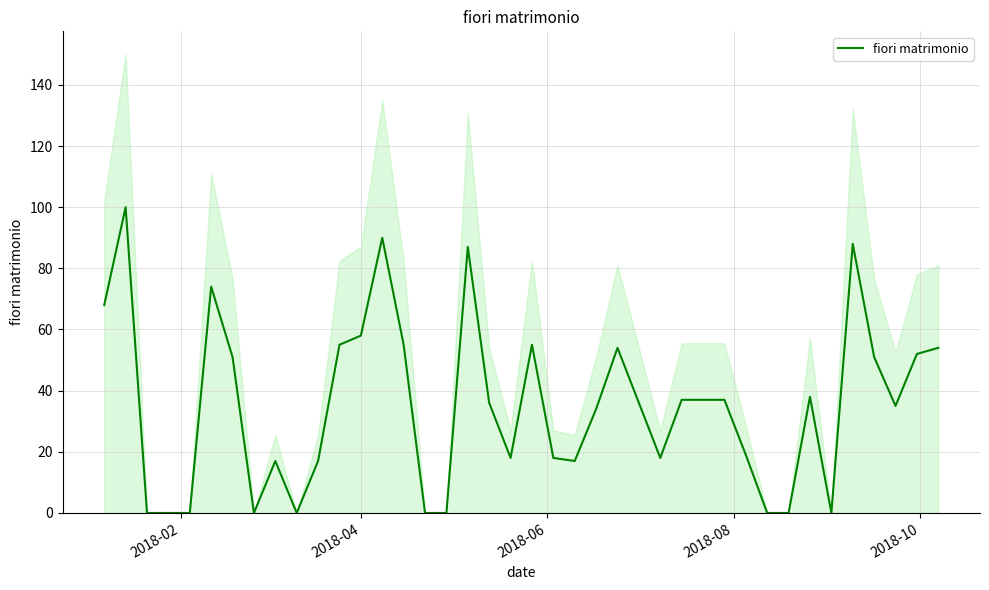

What is the highest value of the fiori matrimonio series?

100